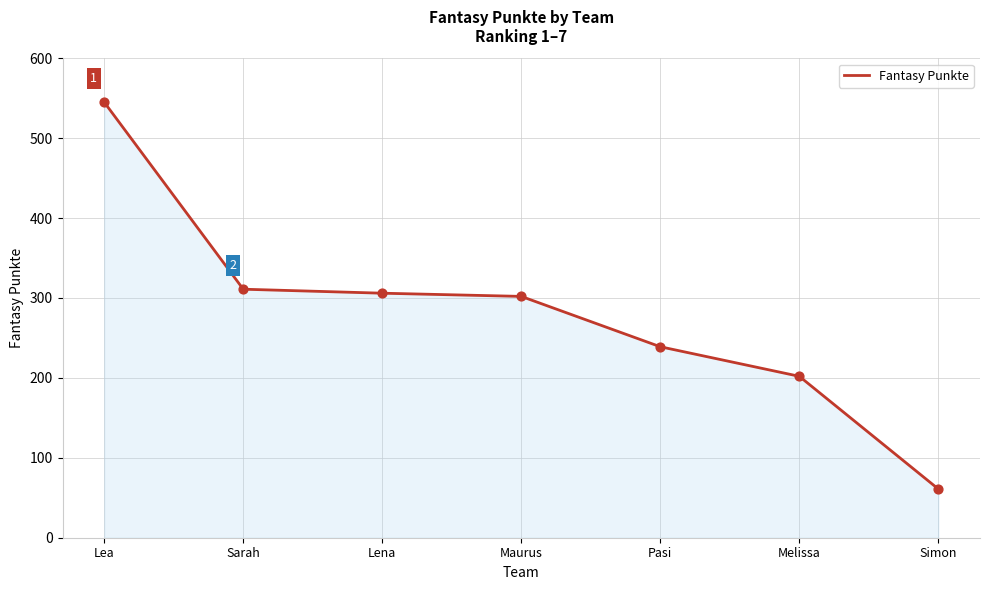

Which has a higher value, Maurus or Lea?

Lea